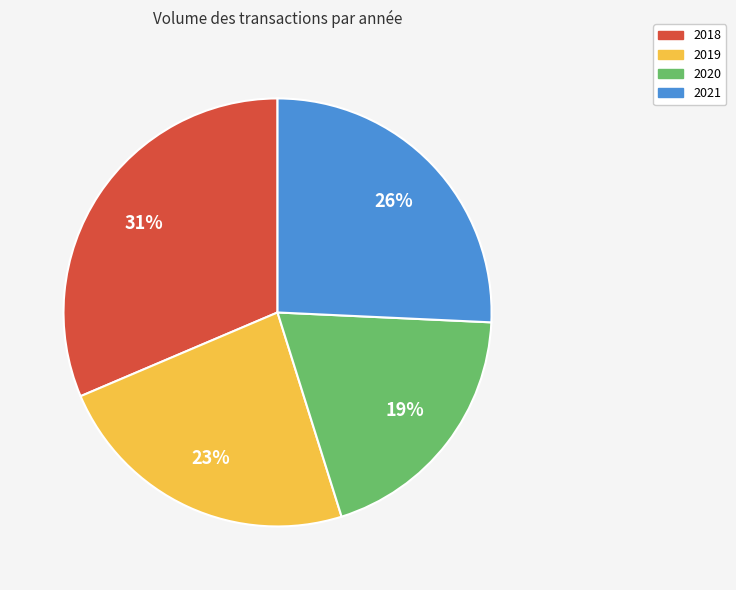

What percentage is the 2021 slice, to the nearest percent?

26%